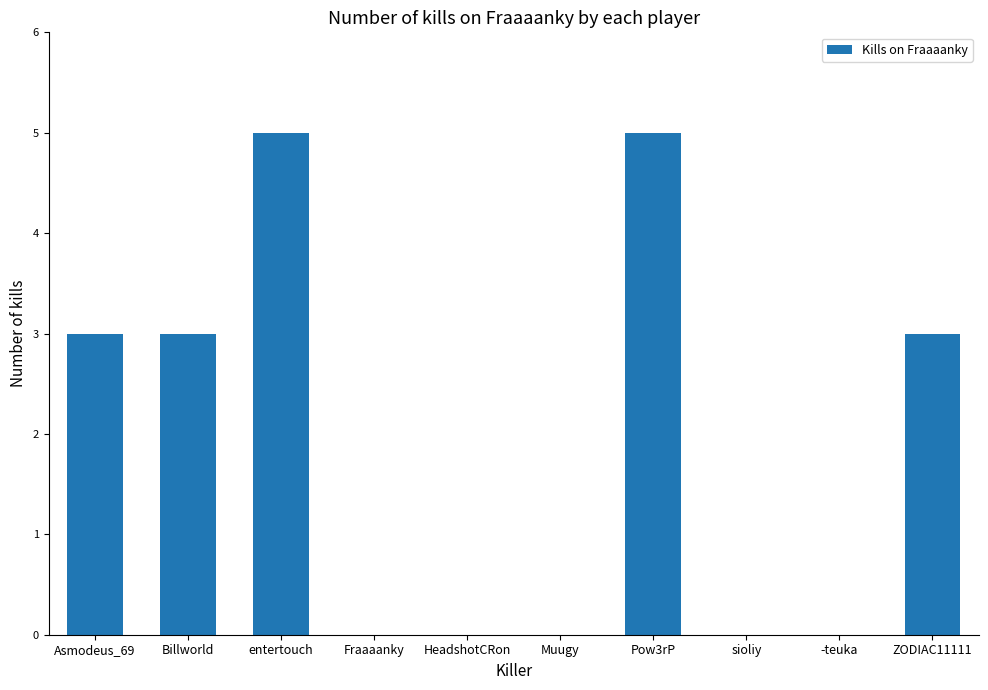

How many data points does each series have?

10